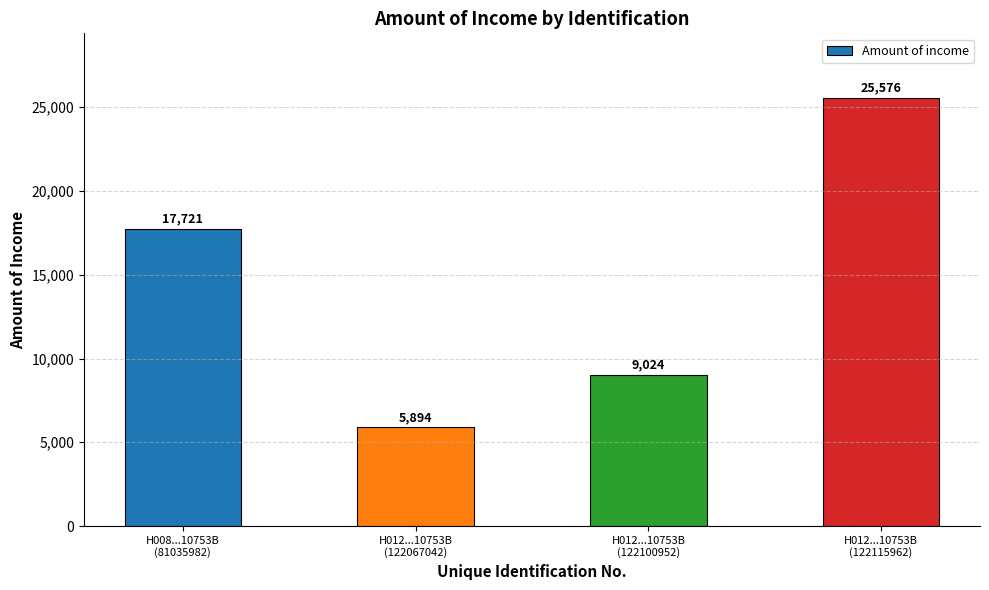

List the labels in order of value, smallest first.

H012...10753B
(122067042), H012...10753B
(122100952), H008...10753B
(81035982), H012...10753B
(122115962)